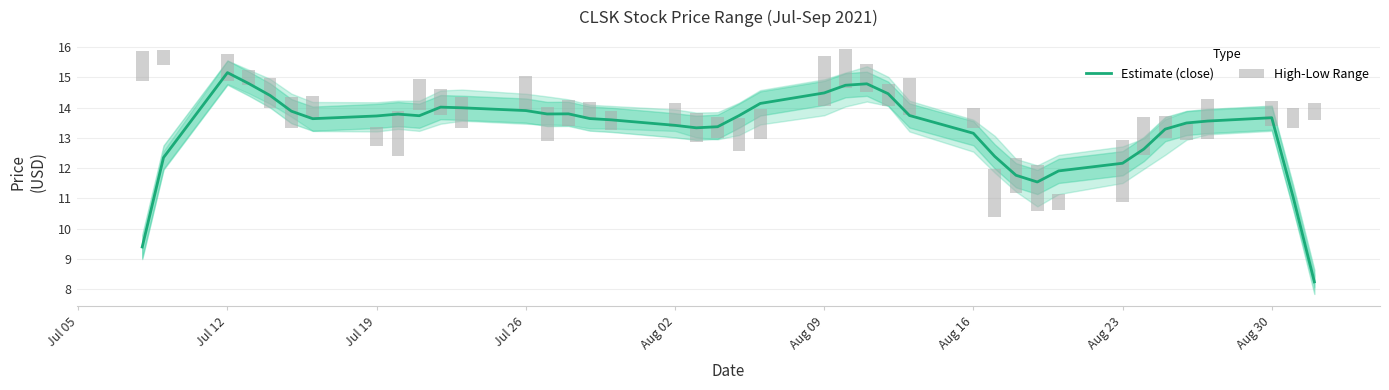

What is the greatest value displayed?

15.2